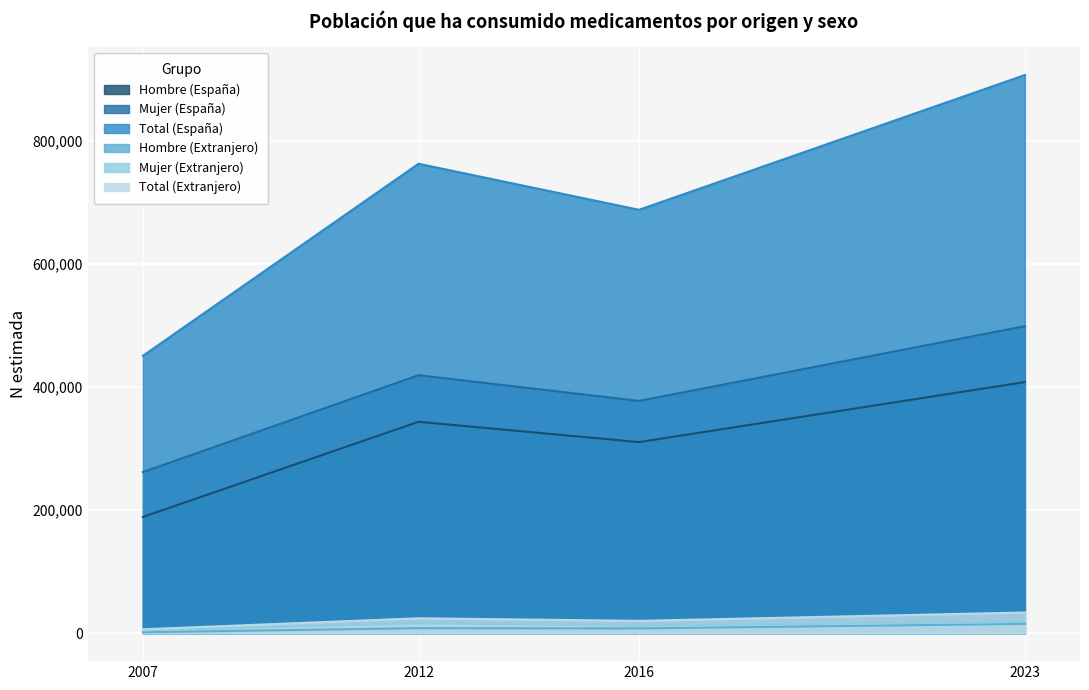

What is the sum of all Total (España) values?

2810126